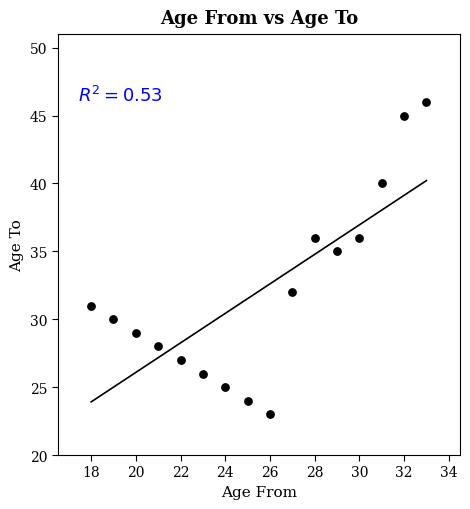

What Y value in the scatter plot is closest to 34?

35